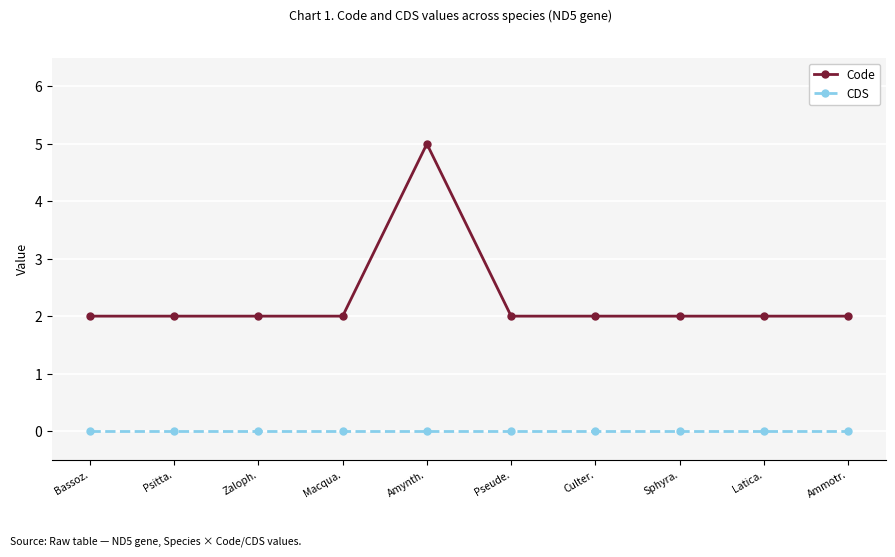

List the series in order of their overall mean, highest first.

Code, CDS